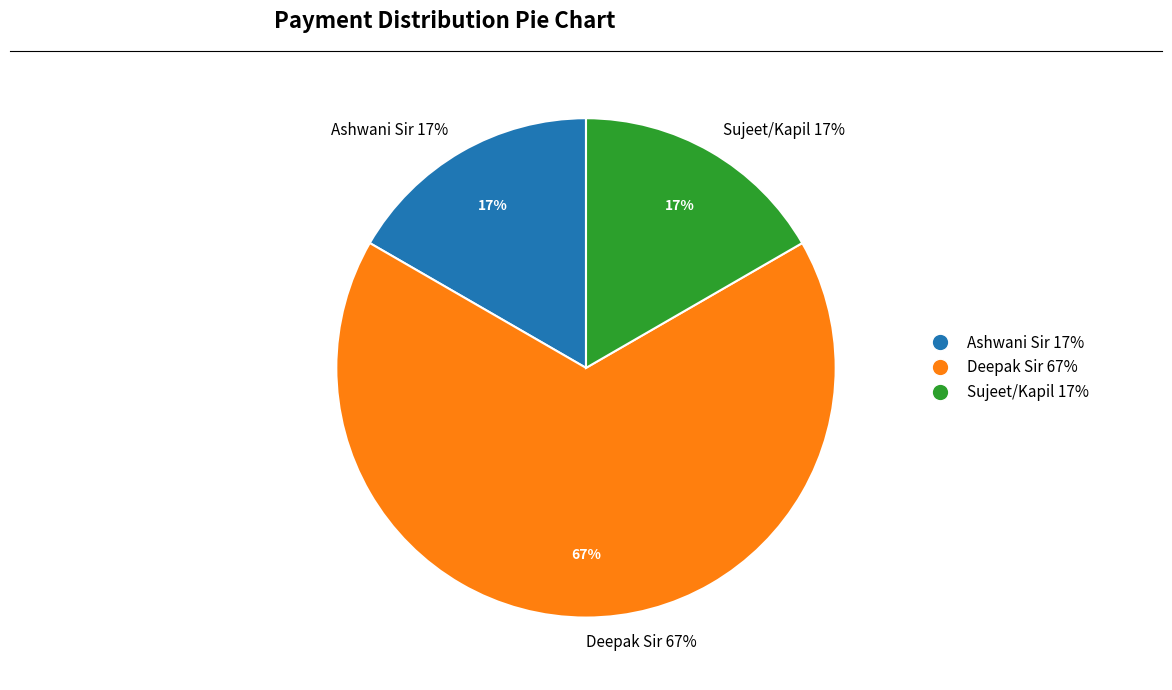

To the nearest percent, what is the combined percentage of Ashwani Sir and Sujeet/Kapil?

33%